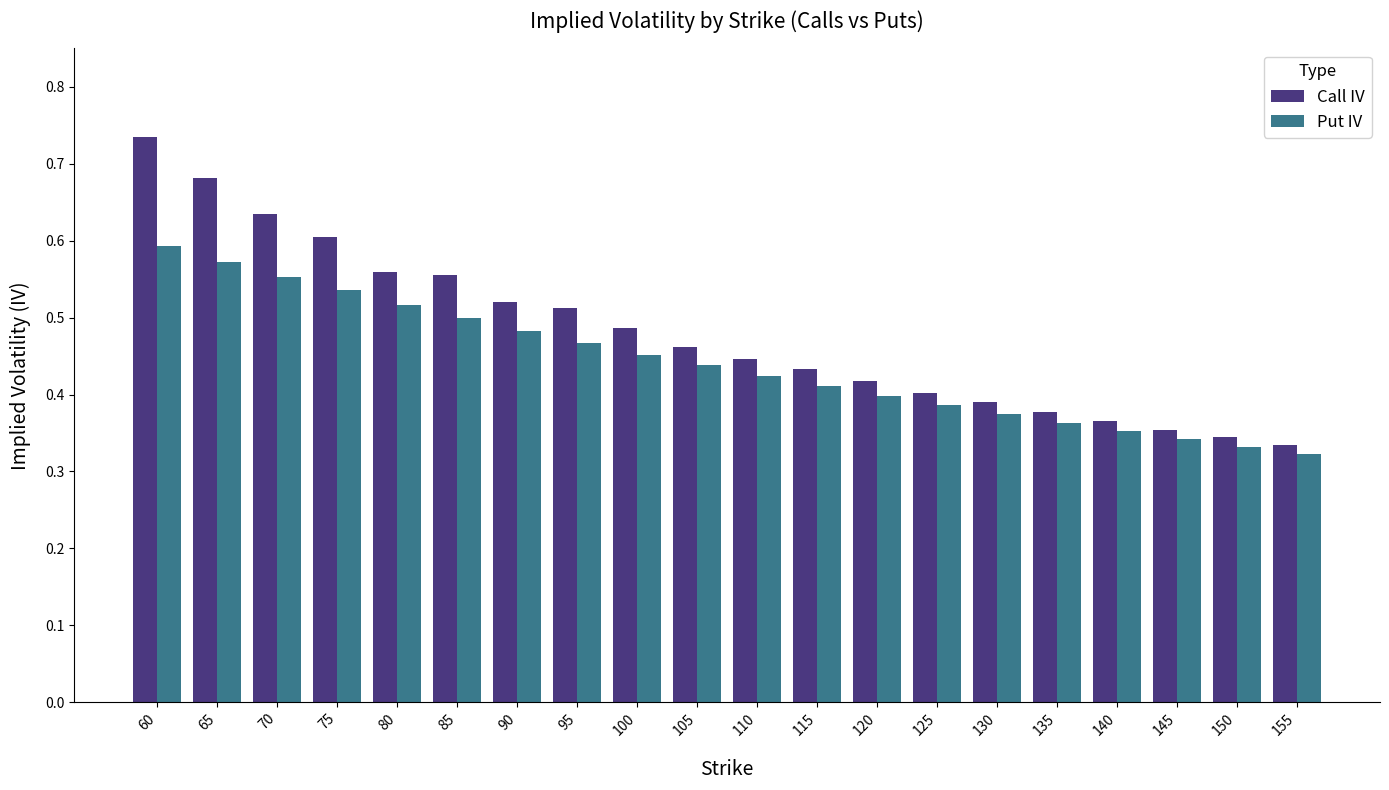

Does the chart contain stacked bars?

No